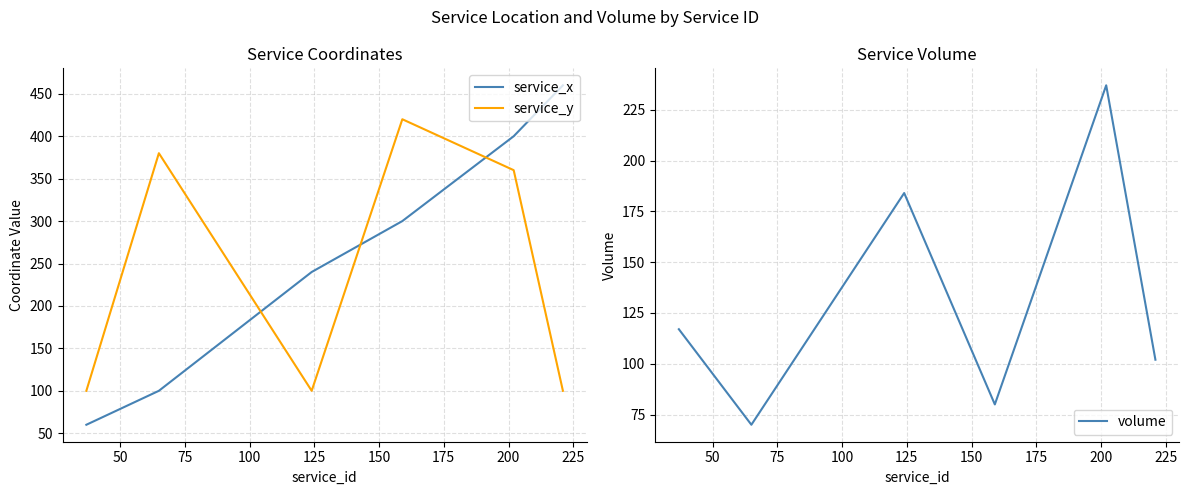

What is the minimum value for volume?

70